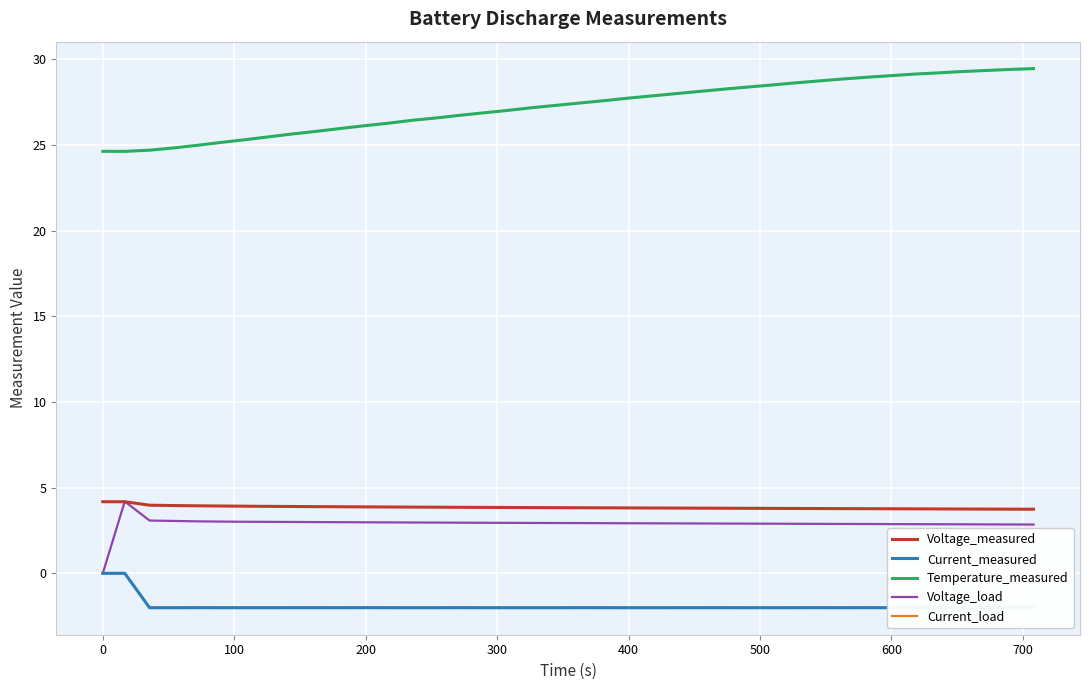

True or false: Current_load and Voltage_load intersect in this chart.

False